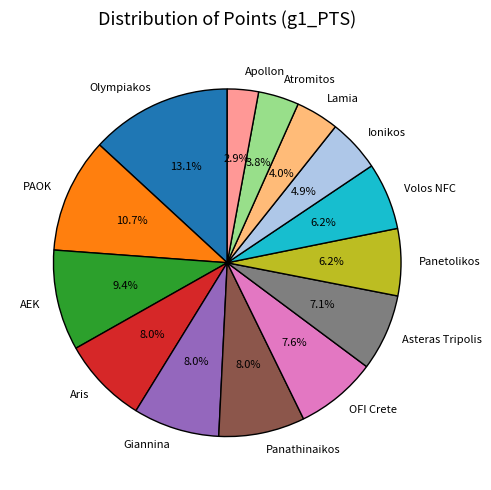

Is there a majority slice in this chart?

No